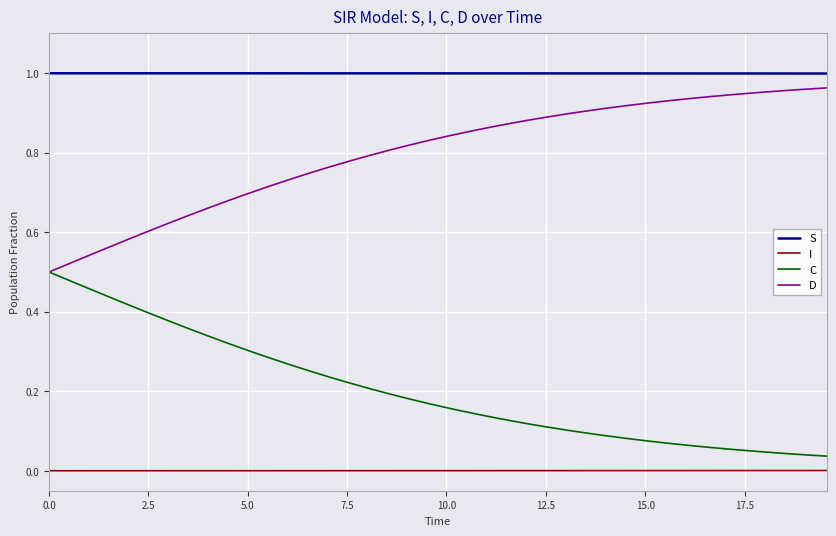

True or false: S and I cross at least once.

False